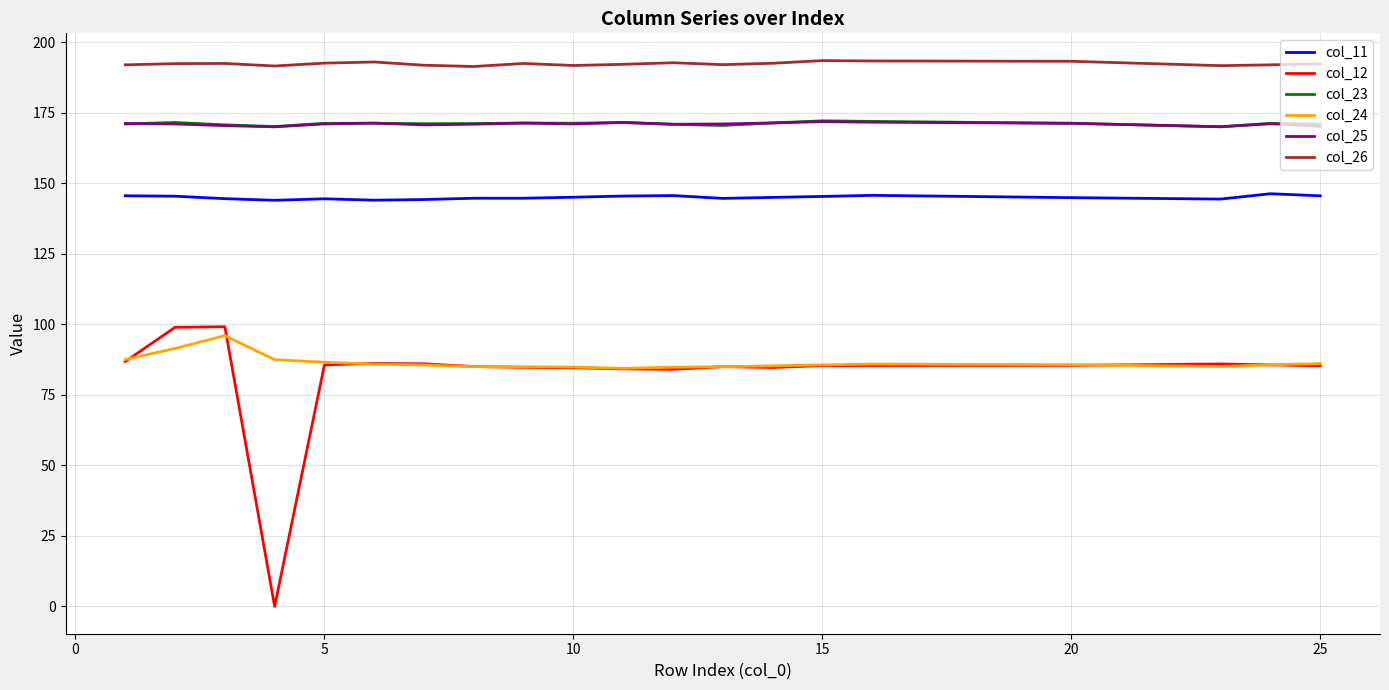

True or false: col_25 and col_12 cross at least once.

False